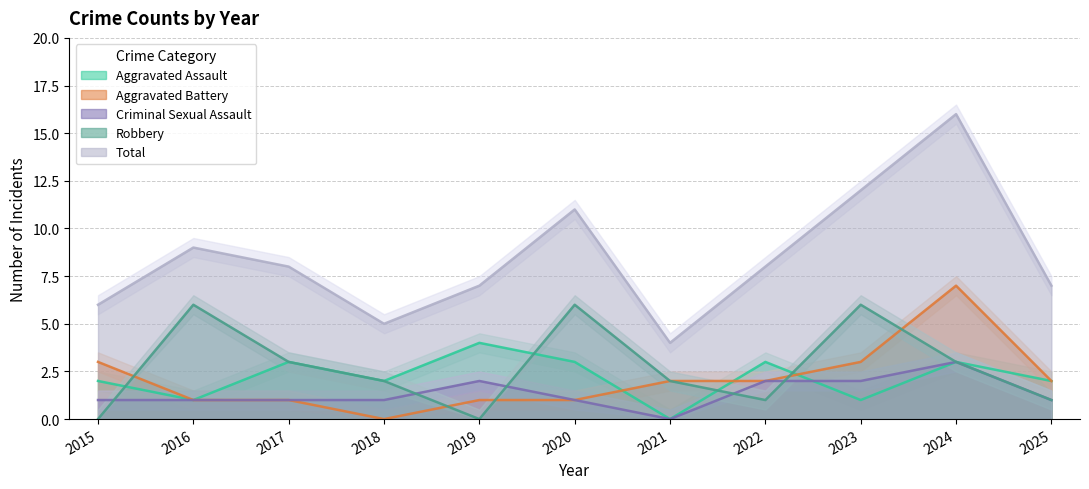

Which has a higher value, 2016 or 2023?

2016